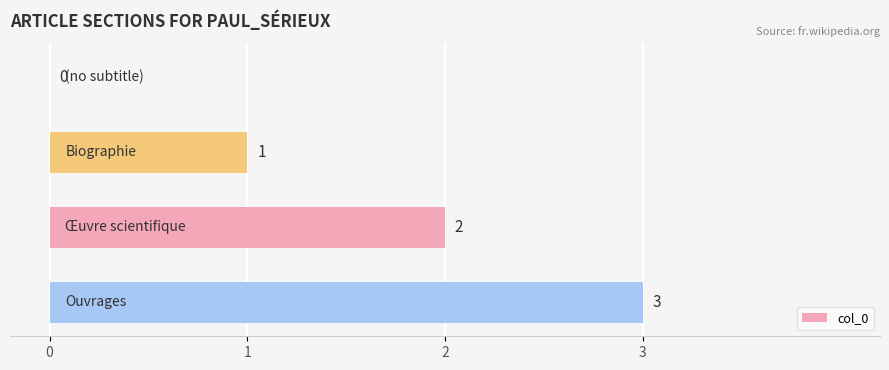

What is the maximum value shown in the chart?

3